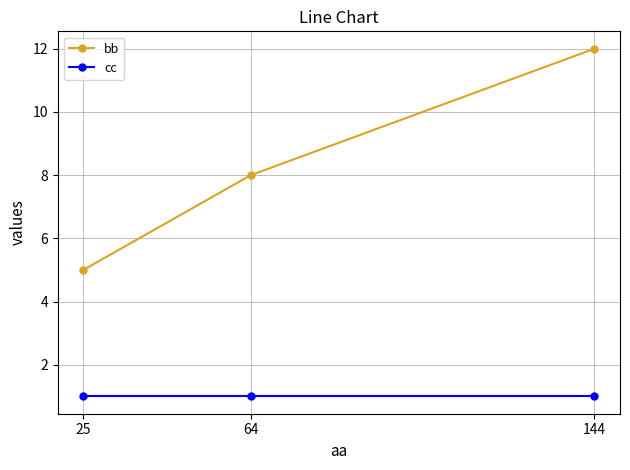

Which series has the largest range (max minus min)?

bb